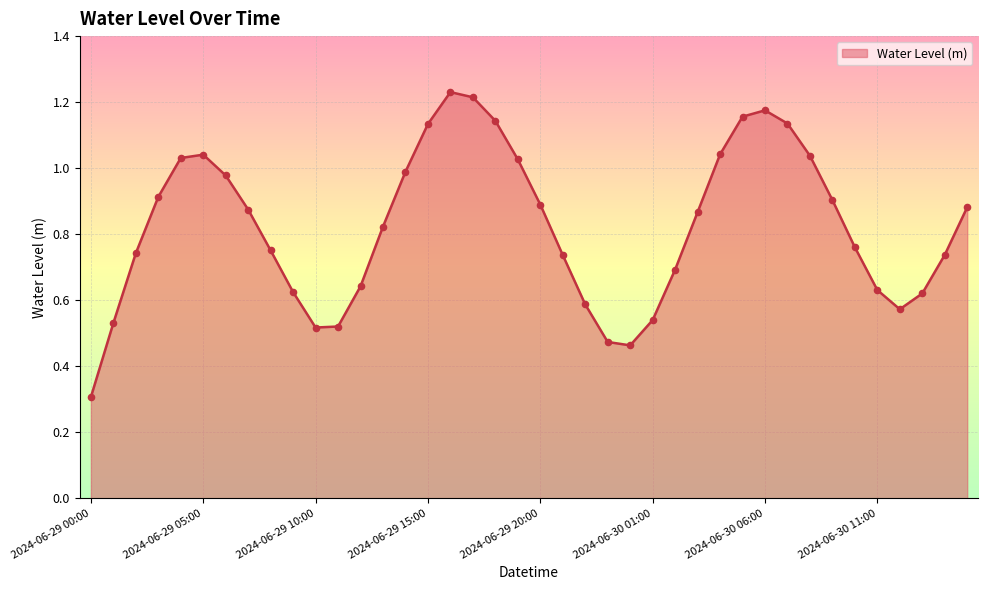

What is the smallest value displayed?

0.3